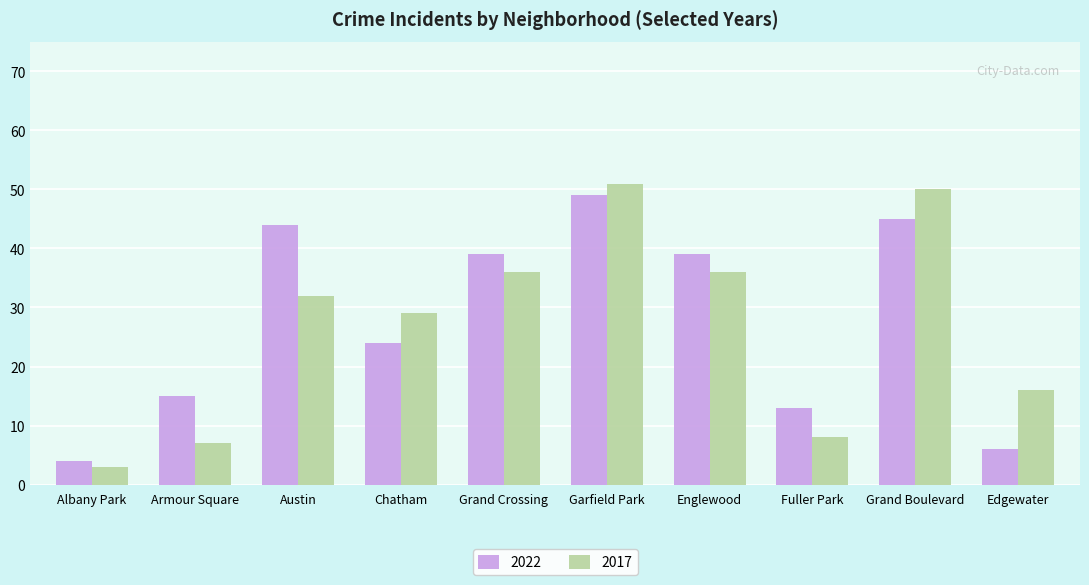

Reading left to right, what are all the values shown in this chart?

2022: Albany Park=4	Armour Square=15	Austin=44	Chatham=24	Grand Crossing=39	Garfield Park=49	Englewood=39	Fuller Park=13	Grand Boulevard=45	Edgewater=6
2017: Albany Park=3	Armour Square=7	Austin=32	Chatham=29	Grand Crossing=36	Garfield Park=51	Englewood=36	Fuller Park=8	Grand Boulevard=50	Edgewater=16